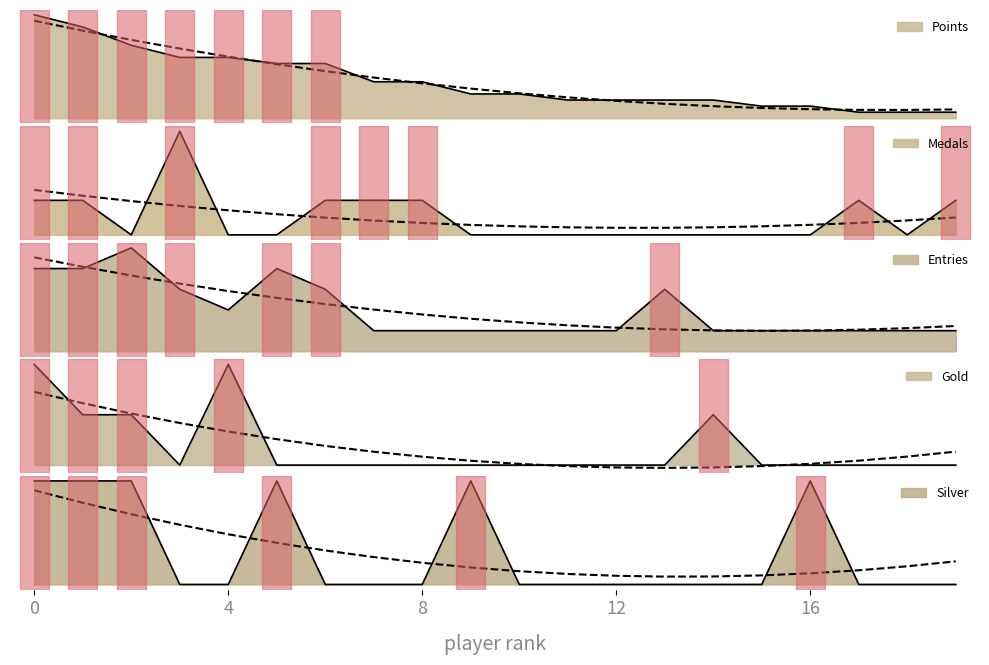

What is the label of the 6th point from the right?

FoundYourGun